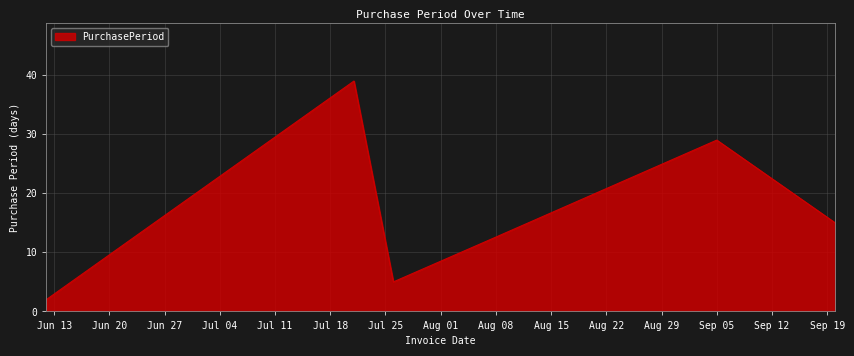

How many interior local peaks (higher than both neighbors) does the data have?

2